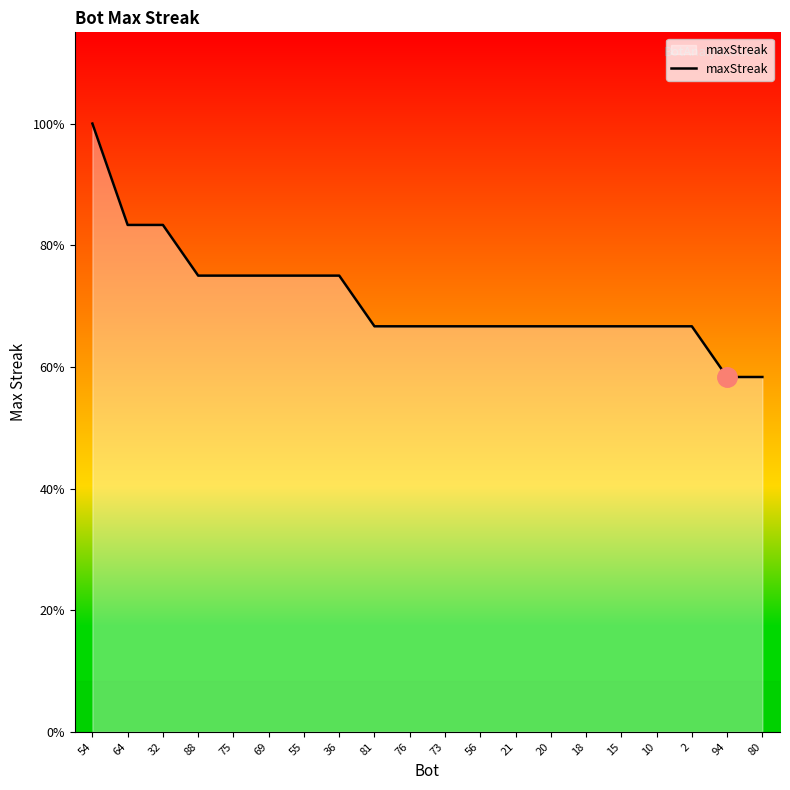

List the labels in order of value, smallest first.

94, 80, 81, 76, 73, 56, 21, 20, 18, 15, 10, 2, 88, 75, 69, 55, 36, 64, 32, 54